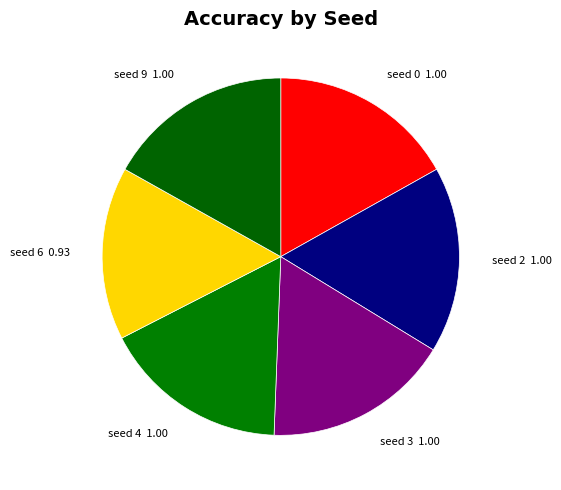

Approximately how many times larger is the value at seed 6 0.93 compared to seed 9 1.00?

0.9